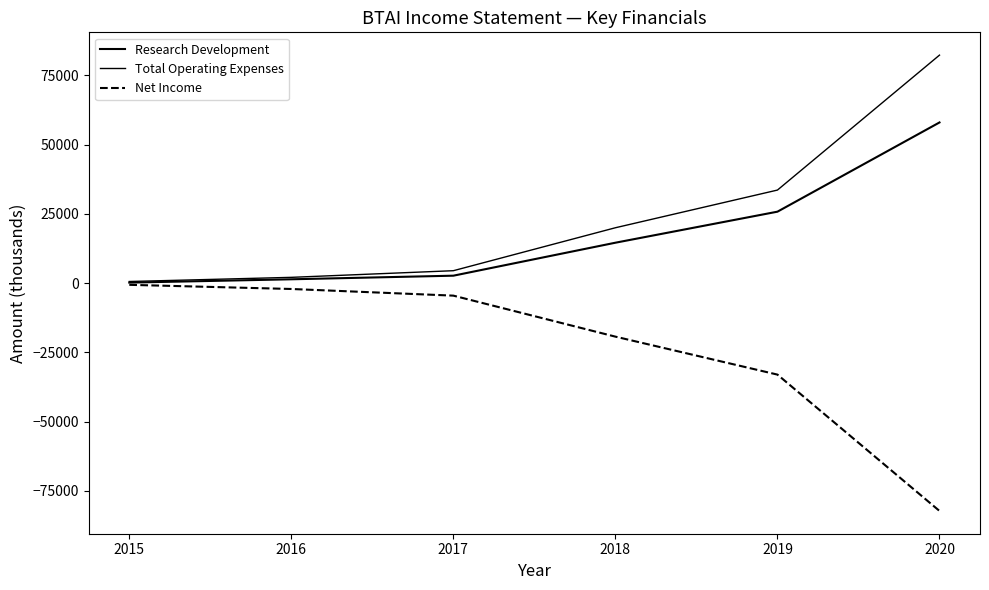

Count the number of categories in the chart.

6